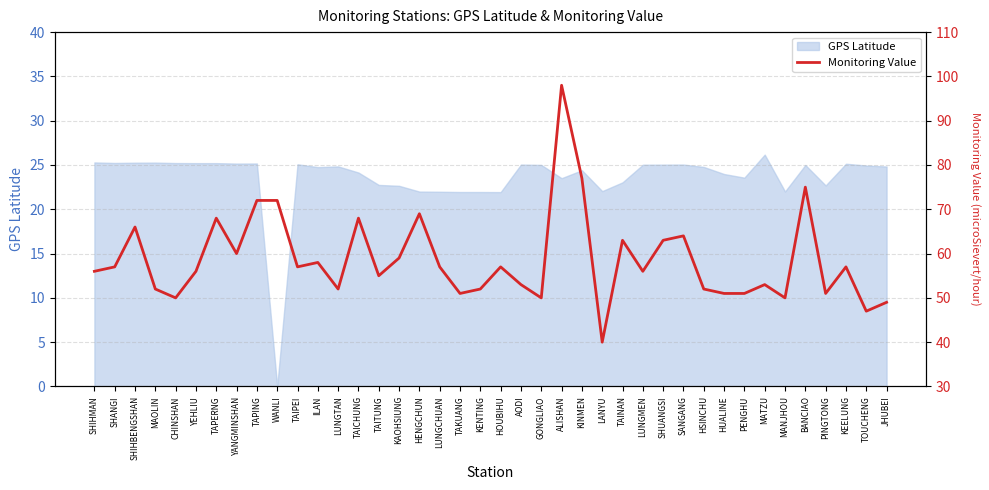

How many data points does each series have?

40